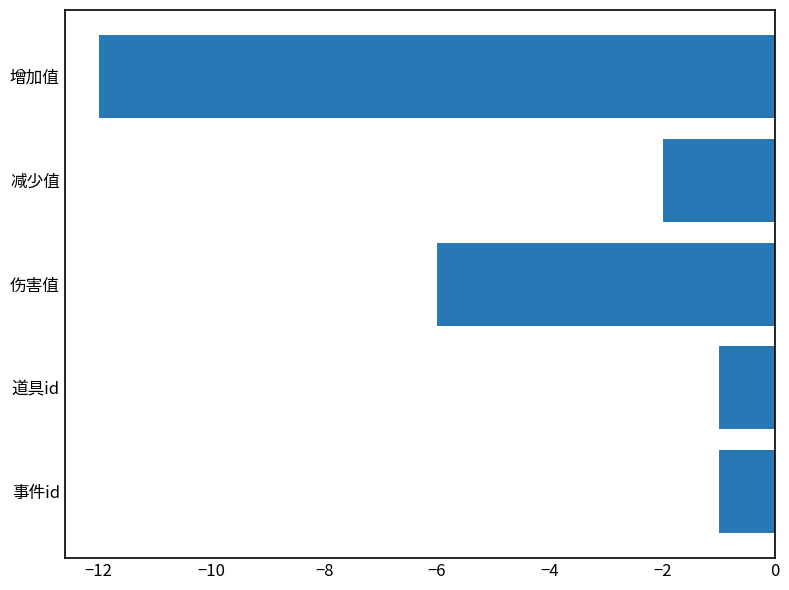

True or false: the data shows -1 at 减少值.

False